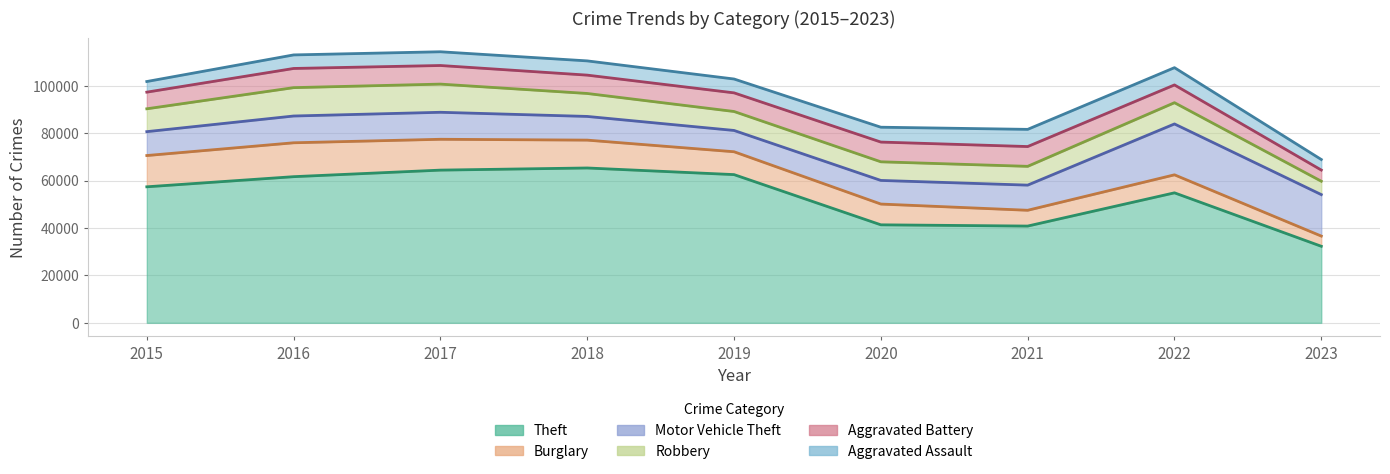

What is the value of the Burglary point at the 4th from the left?

11747